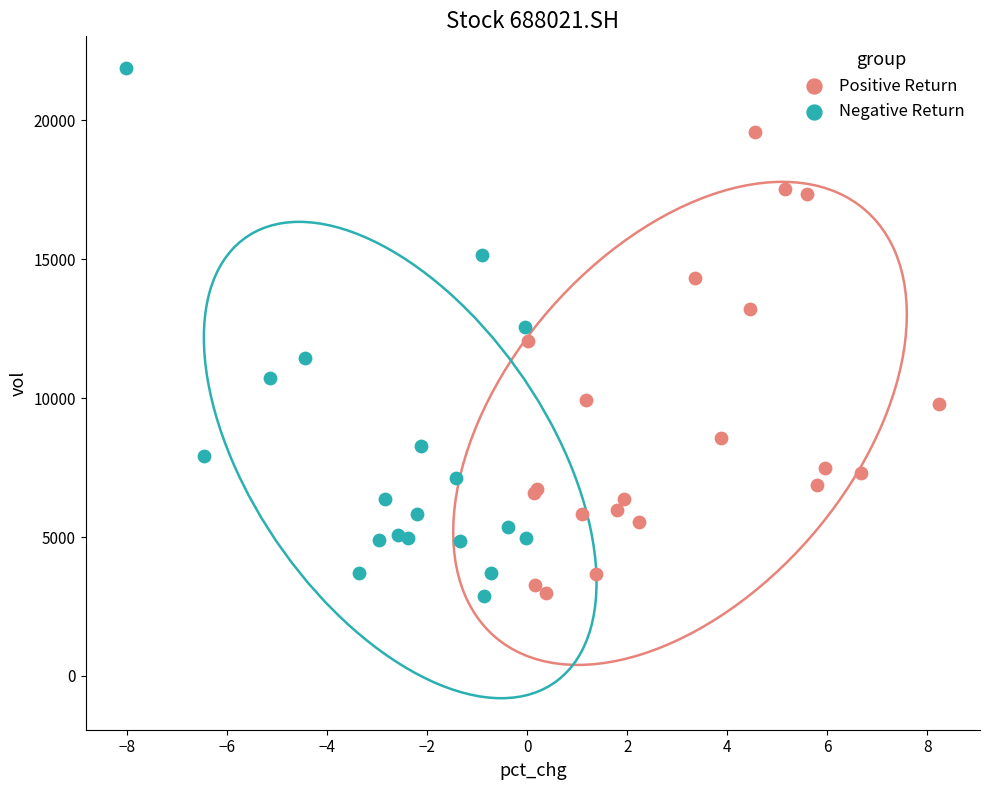

Which series has the widest spread of Y values?

Negative Return